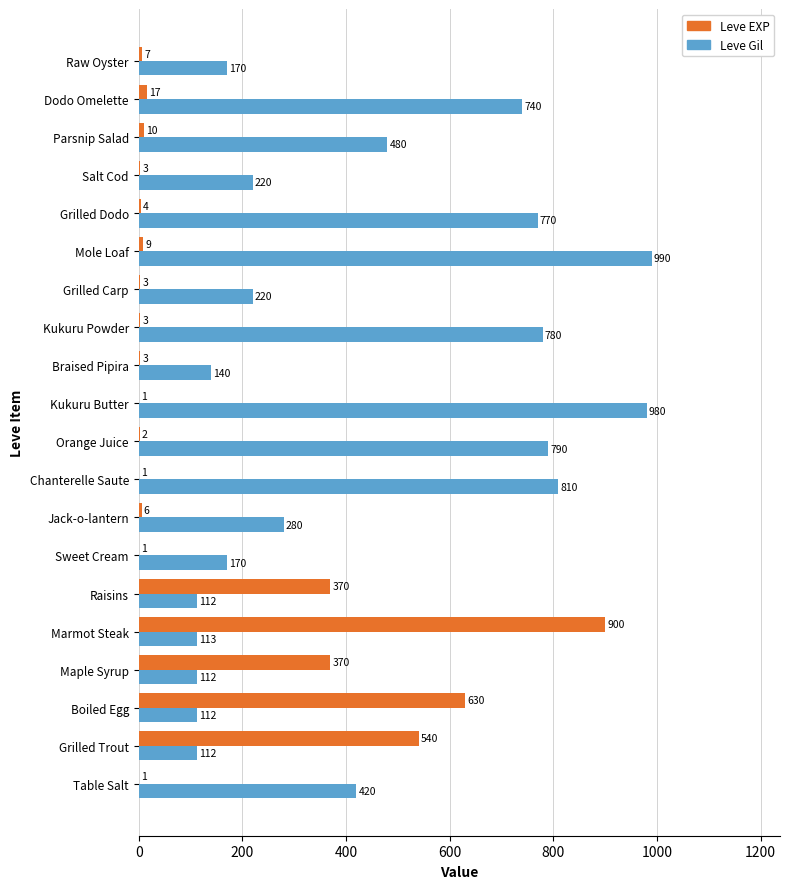

Read the Leve Gil value at Maple Syrup, to the nearest 50.

100